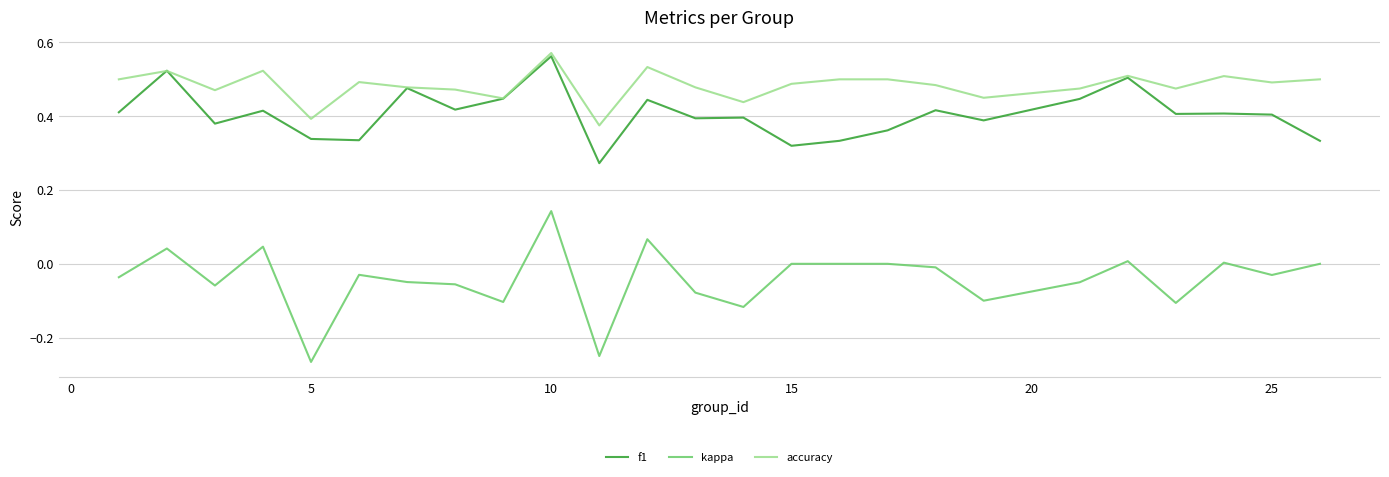

True or false: f1 and kappa intersect in this chart.

False